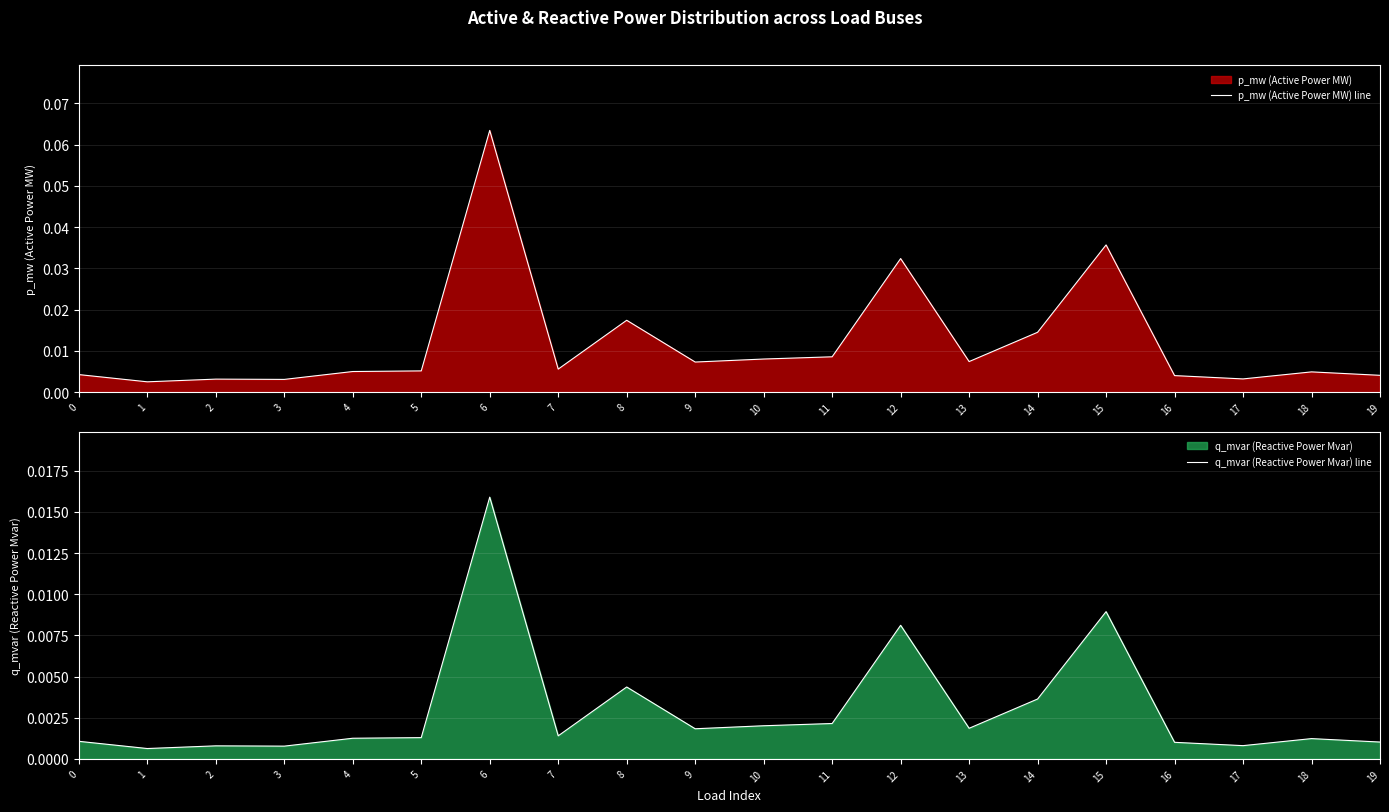

At which label is q_mvar (Reactive Power Mvar) line closest to 0?

1